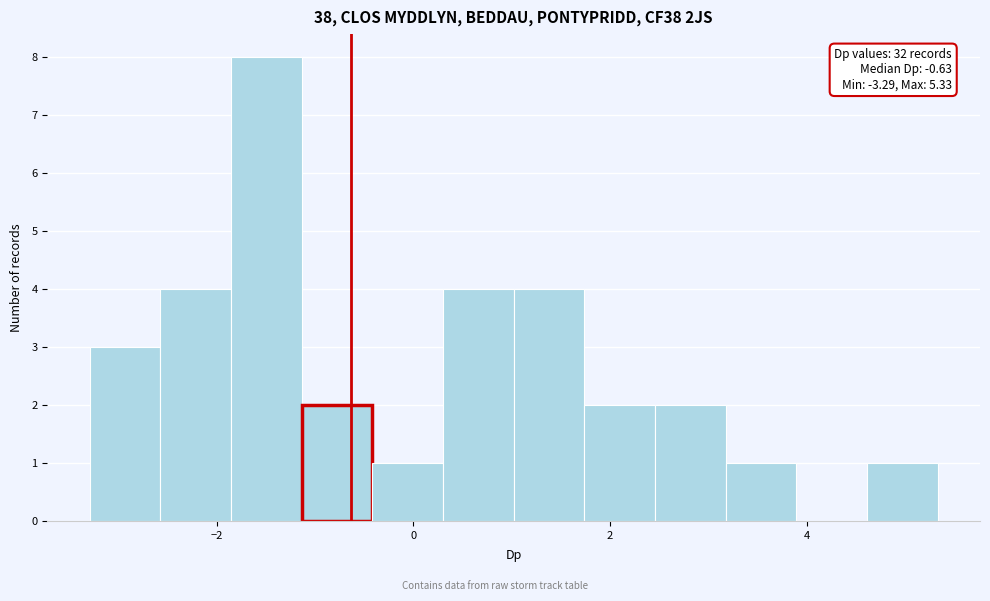

Around what value on the x-axis is the tallest bar? Give the approximate position of its centre, as read against the axis.

-1.4